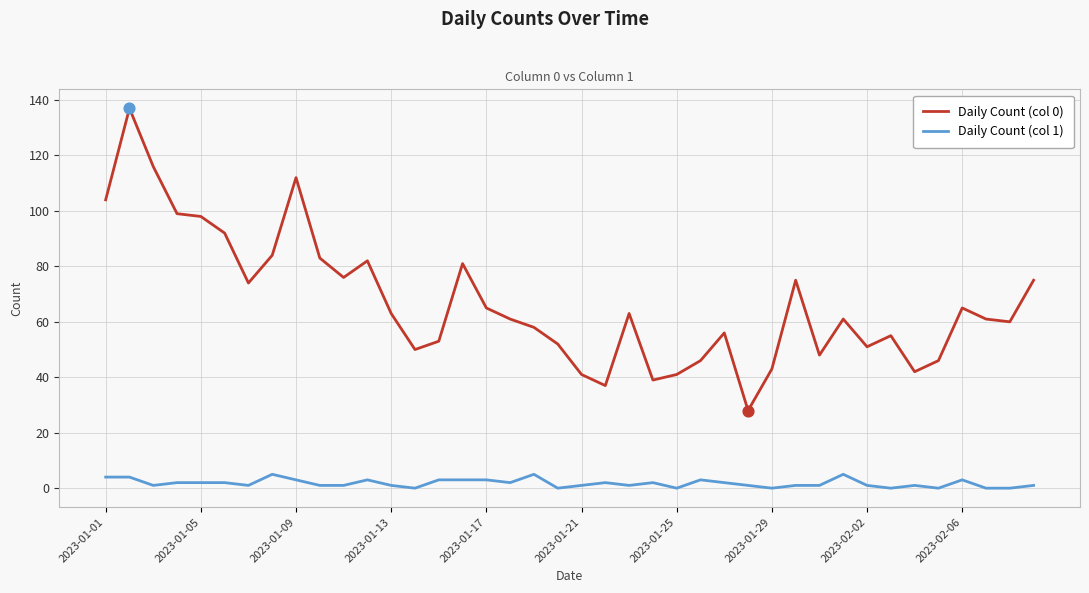

Which series has the largest total across all categories?

Daily Count (col 0)